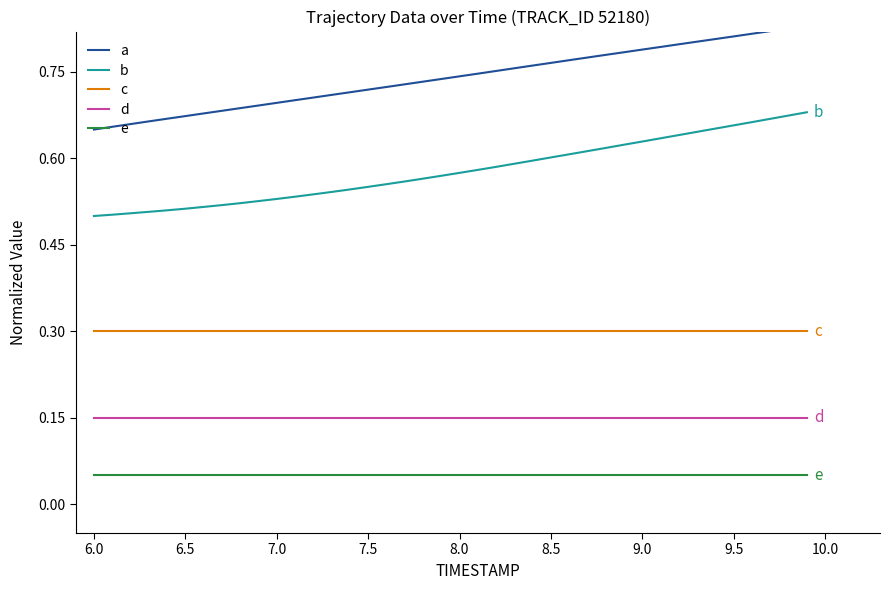

Does the chart display data point markers on the line(s)?

No